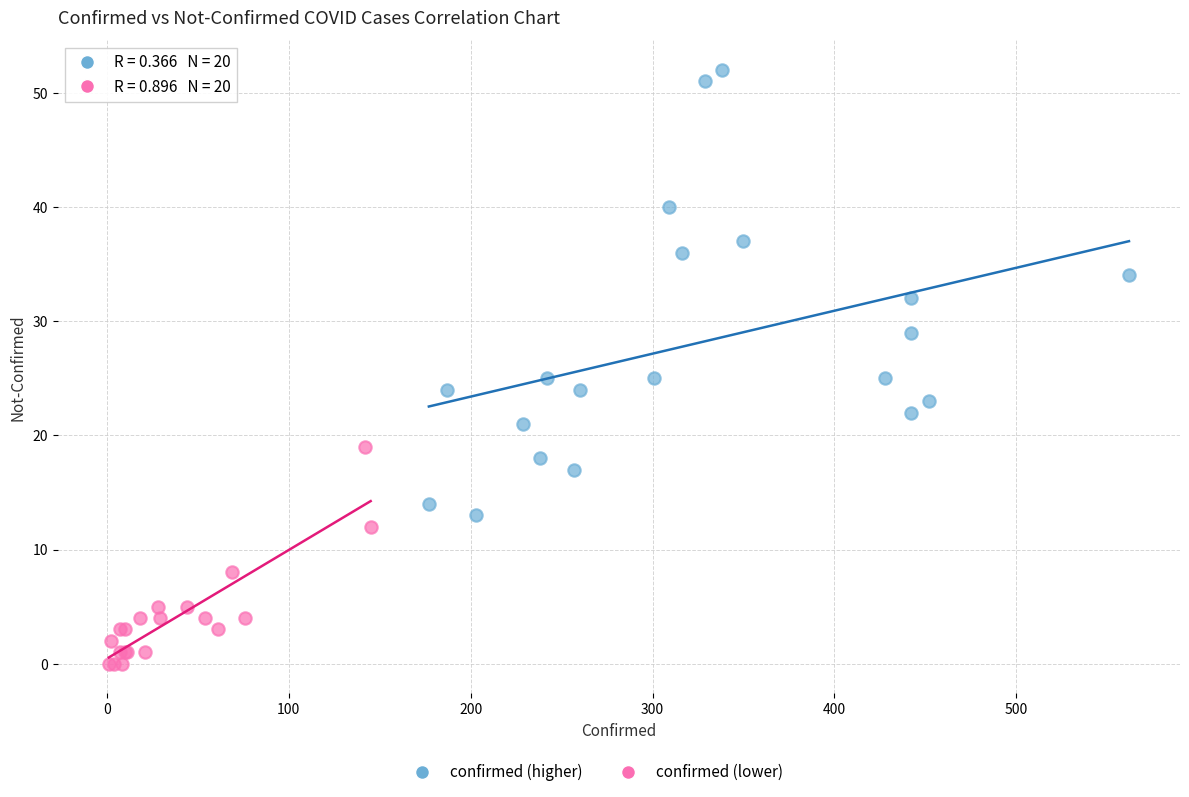

Which series has the widest spread of Y values?

confirmed (higher)